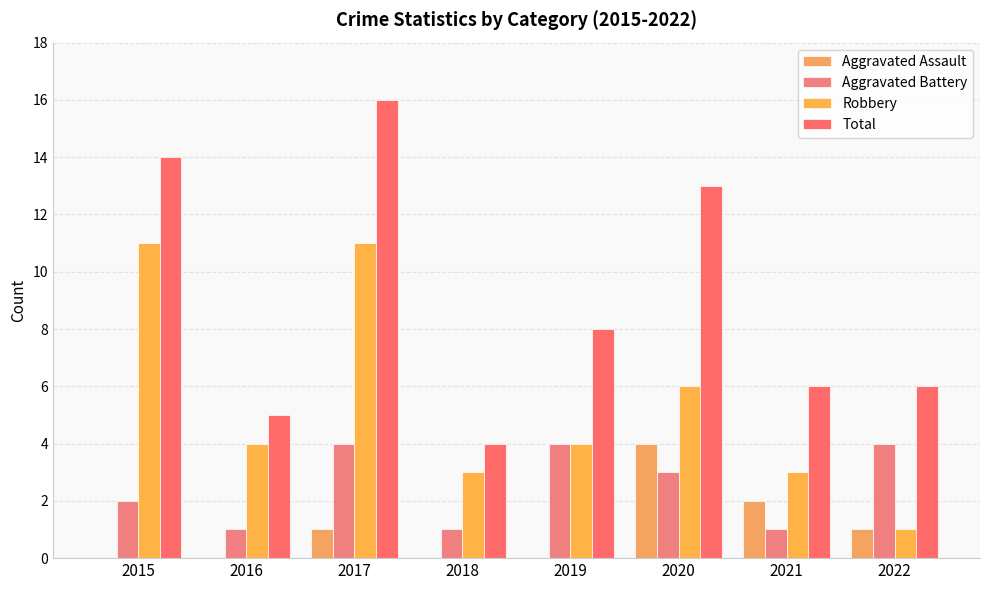

At which label does Robbery reach its minimum?

2022